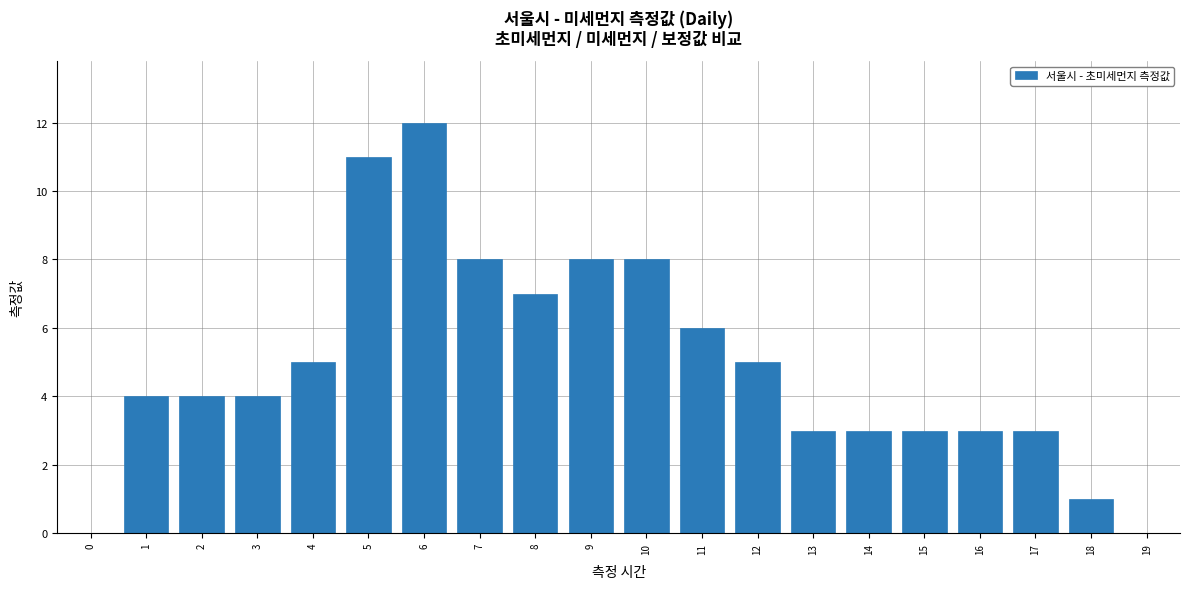

What is the greatest value displayed?

12